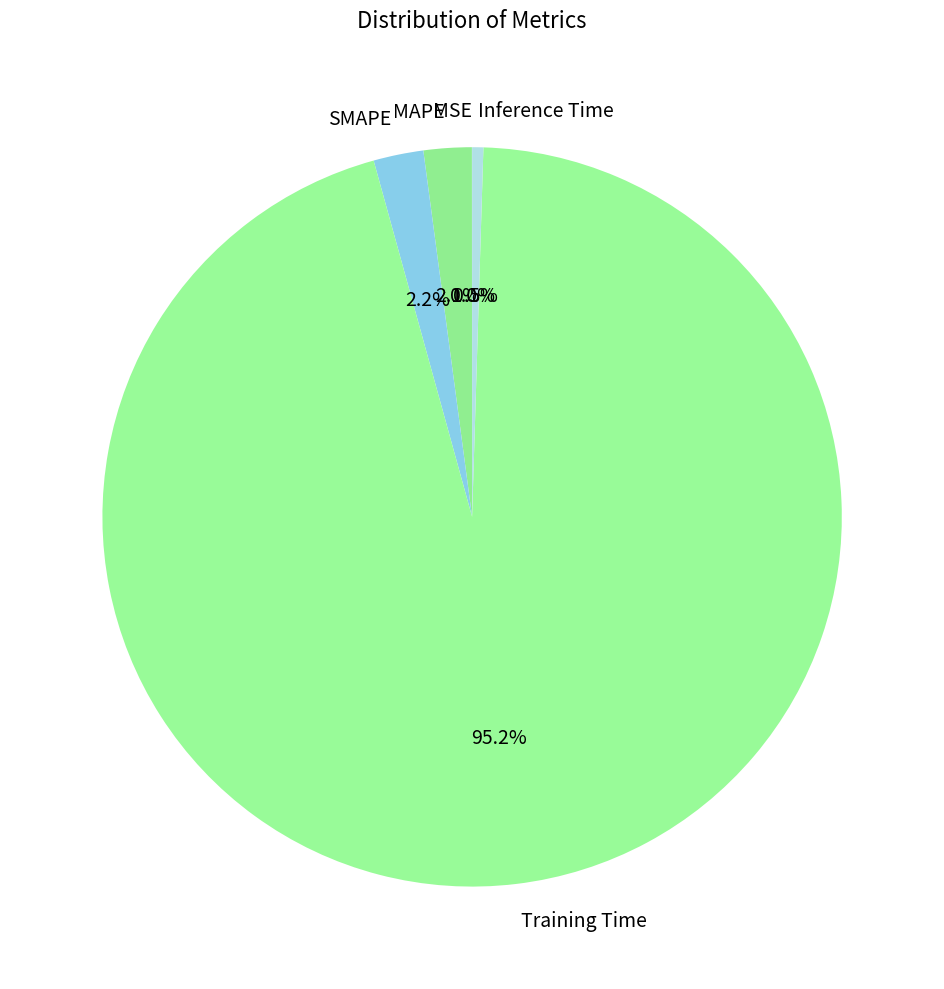

Does any single category account for the majority?

Yes